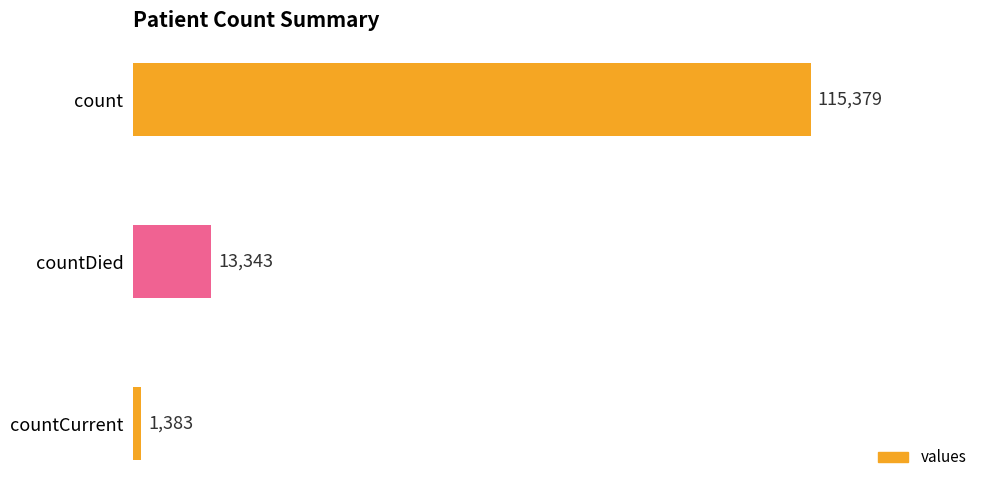

Reading top to bottom, transcribe all the data shown in this chart.

115379	13343	1383